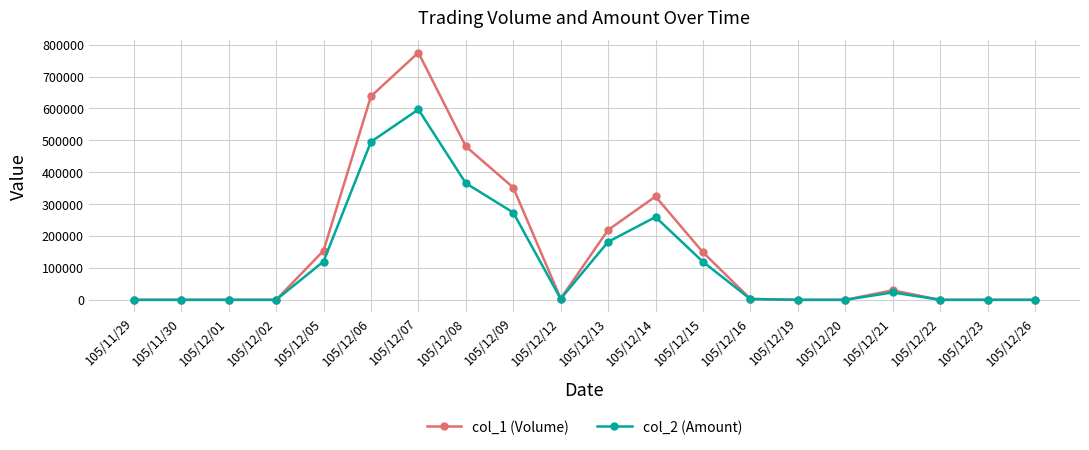

True or false: col_2 (Amount) has a value of 210733 at 105/11/29.

False